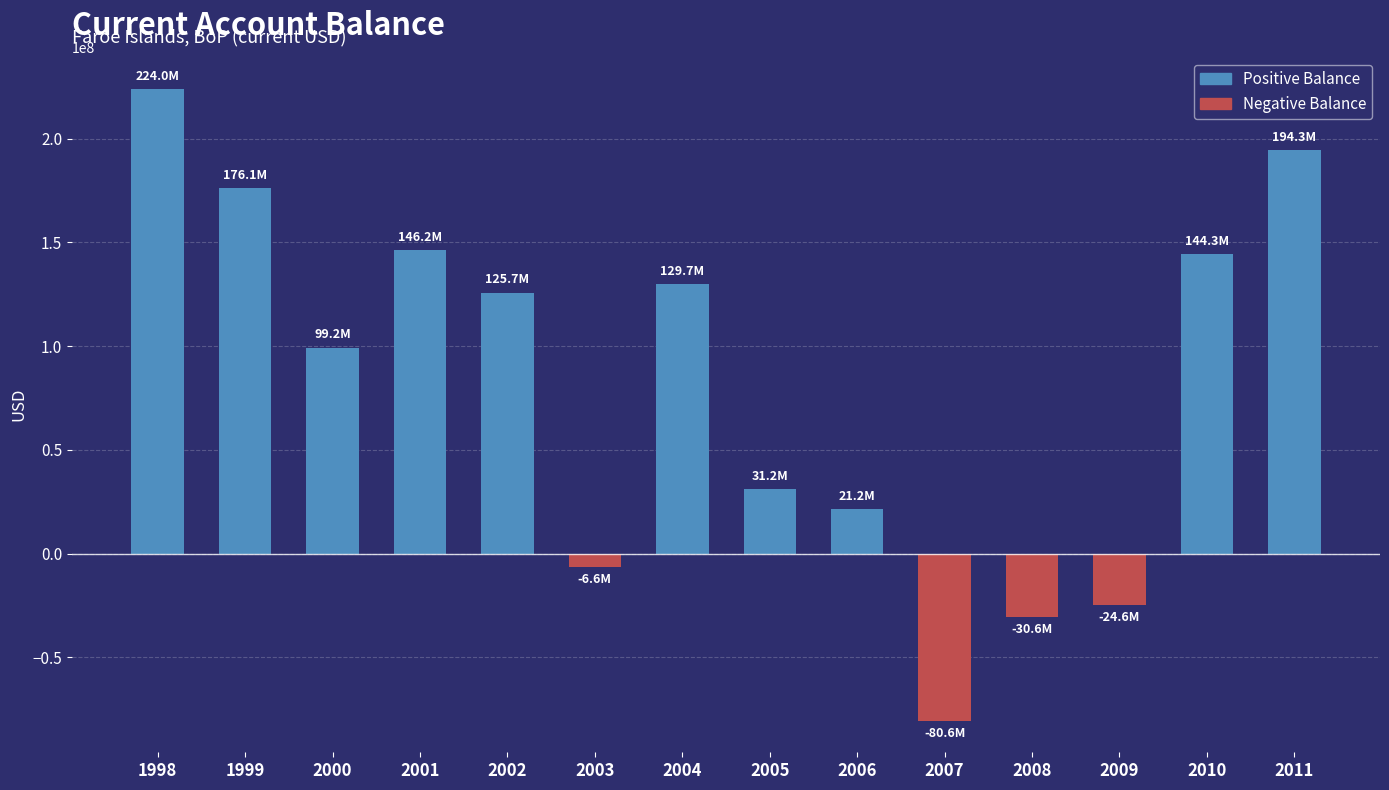

How many values are below 125740000?

7